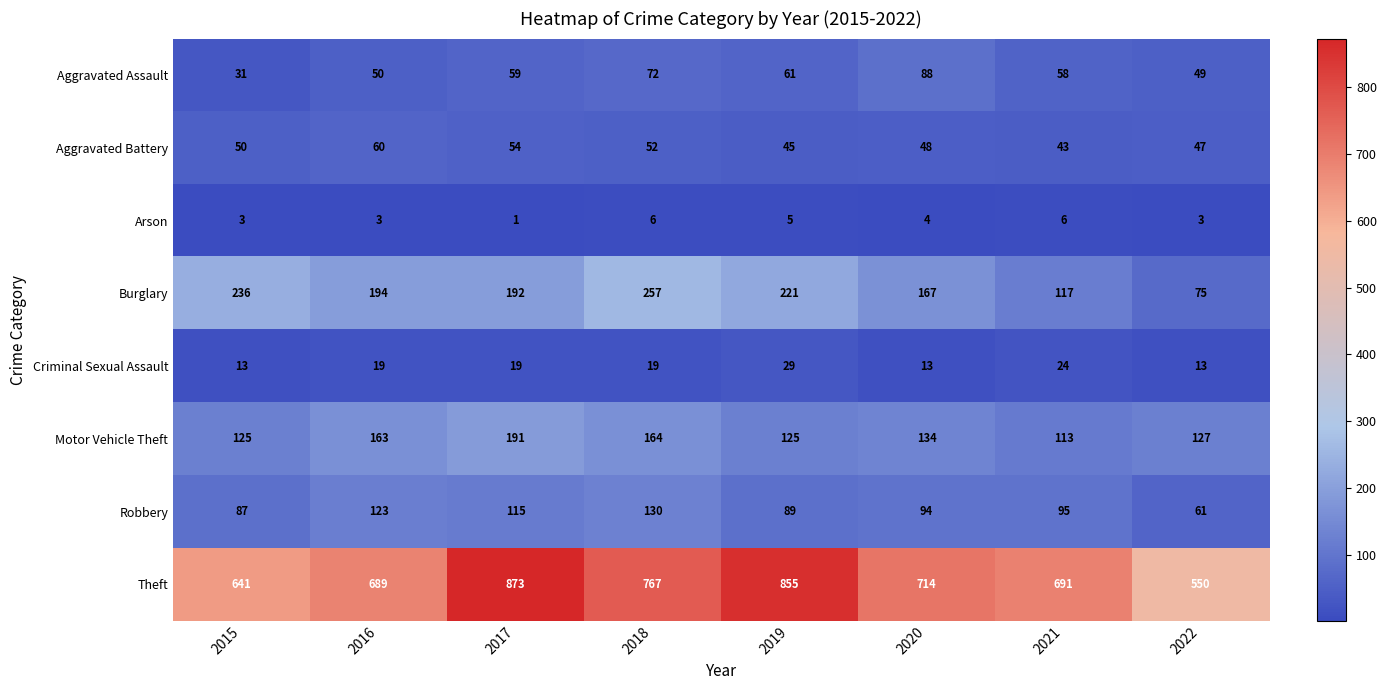

The value of Burglary at 2018 is 257. True or false?

True